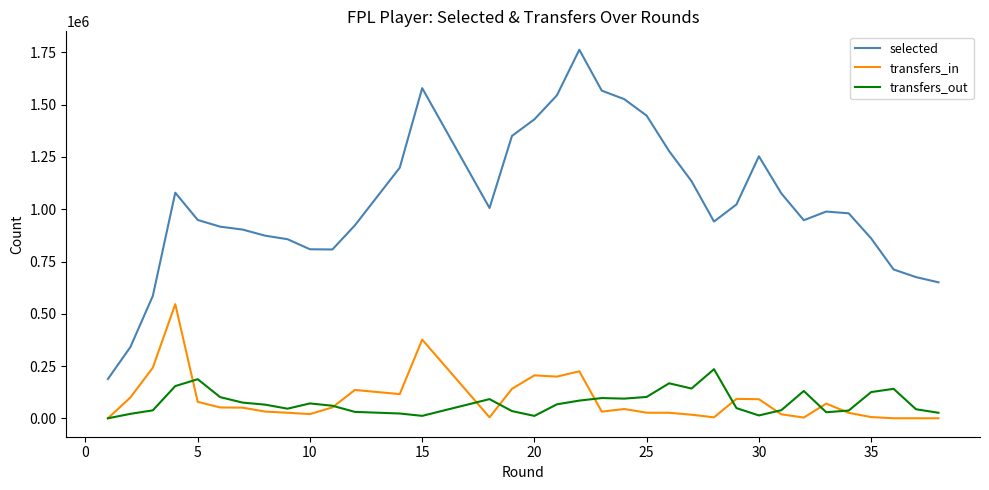

In selected, how many points are lower than both neighbors (excluding endpoints)?

4